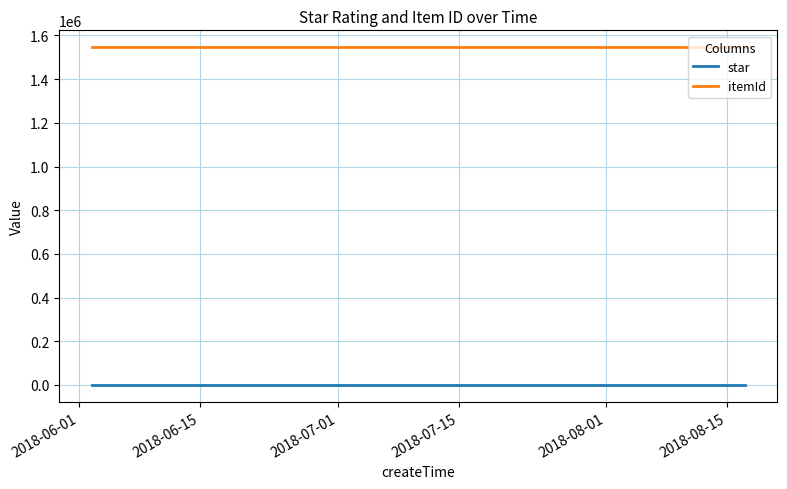

What is the smallest value displayed?

5